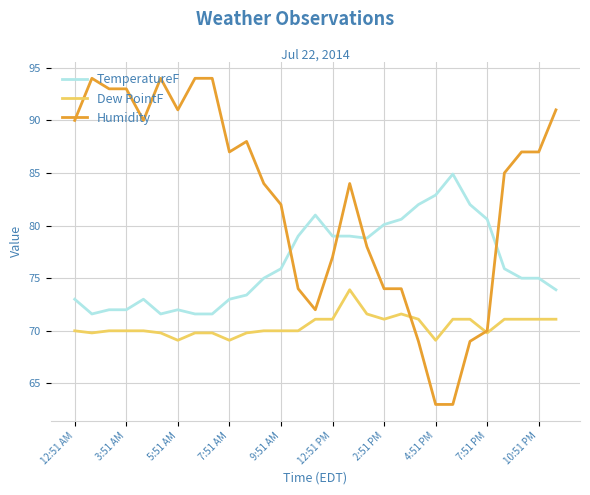

List the series in order of their overall mean, highest first.

Humidity, TemperatureF, Dew PointF